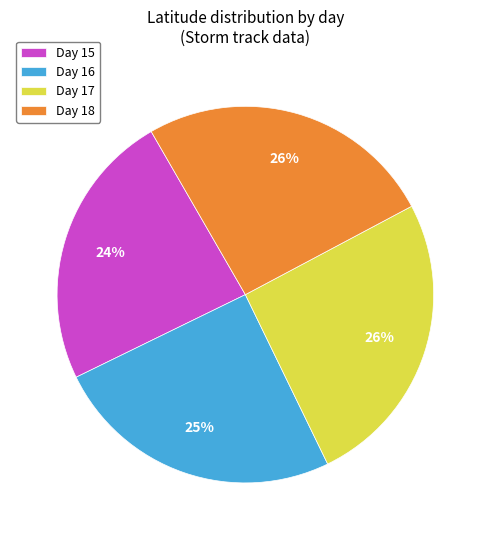

Is the sum of Day 16 and Day 17 greater than half?

Yes